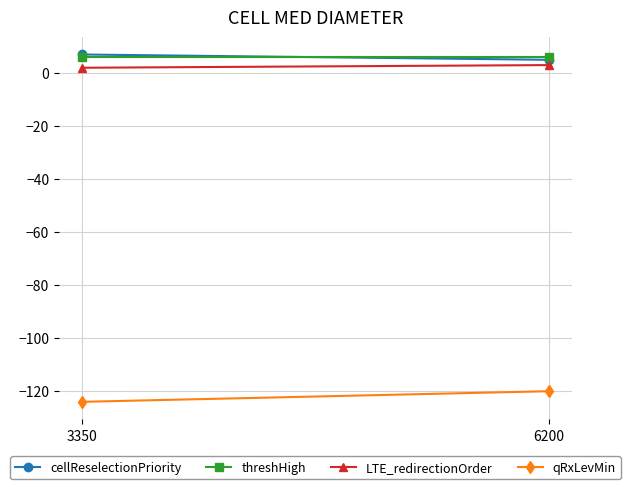

What is the minimum value shown in the chart?

-124